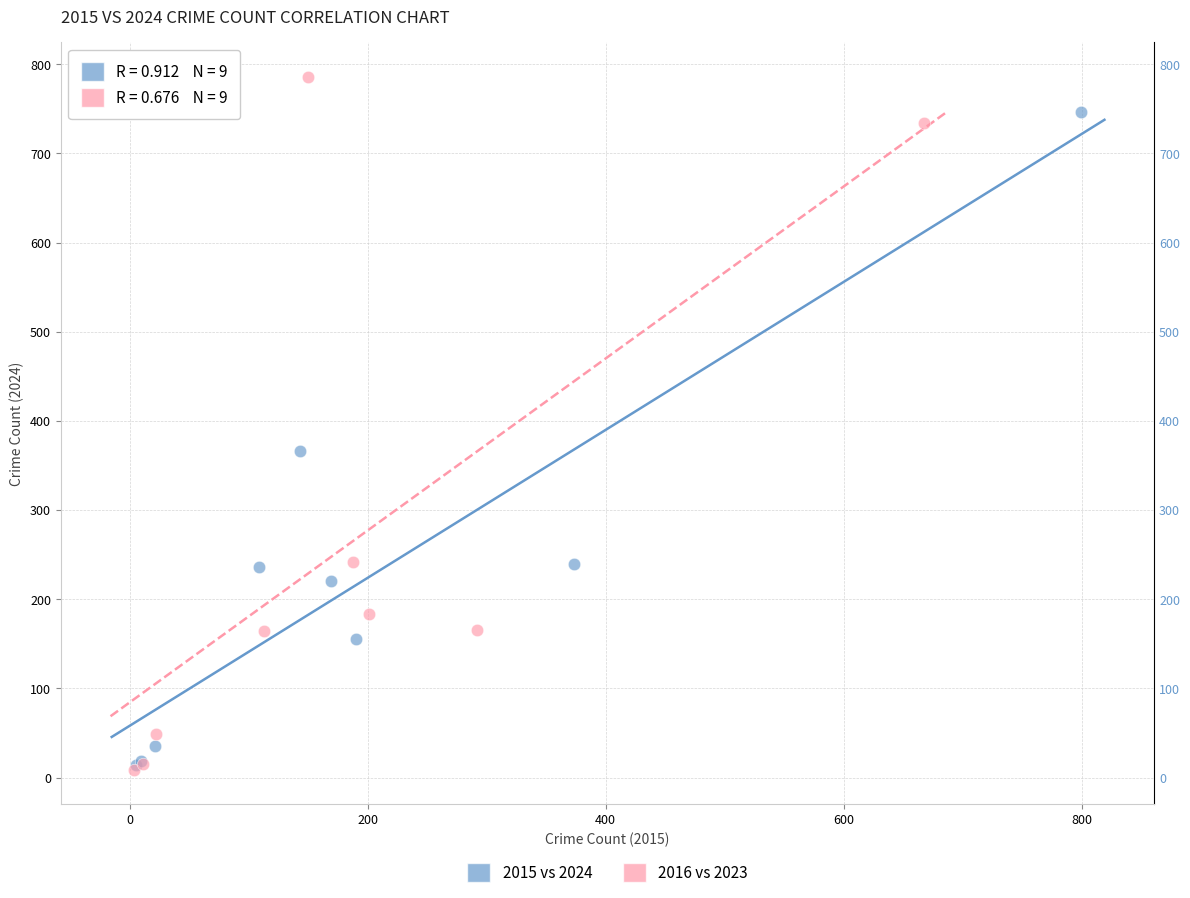

Which series contains the highest Y value?

2016 vs 2023